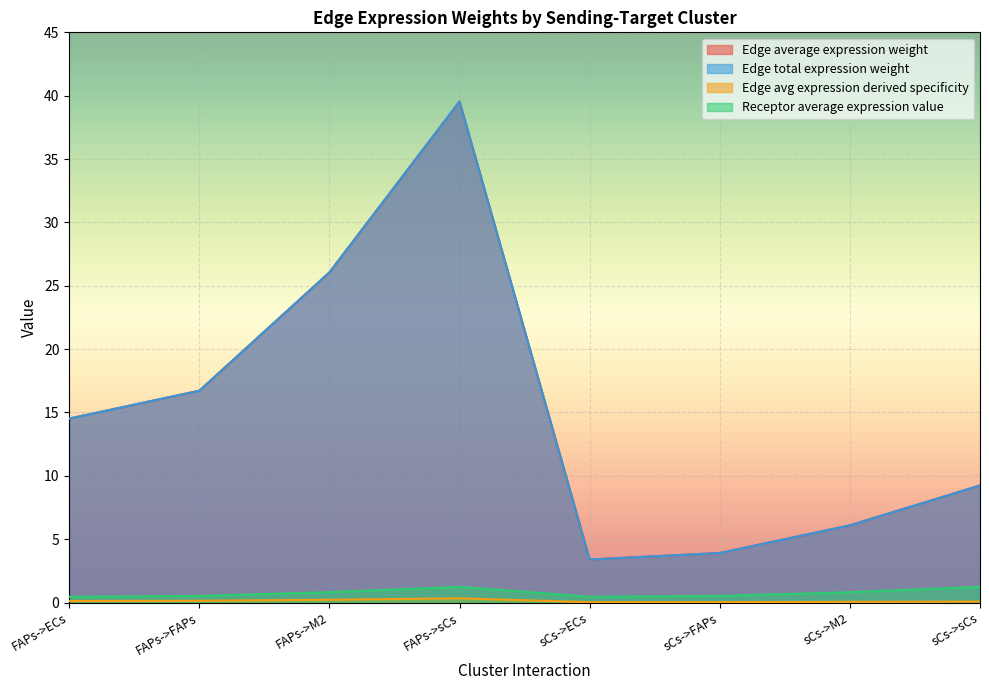

True or false: Edge average expression weight and Edge total expression weight cross at least once.

False